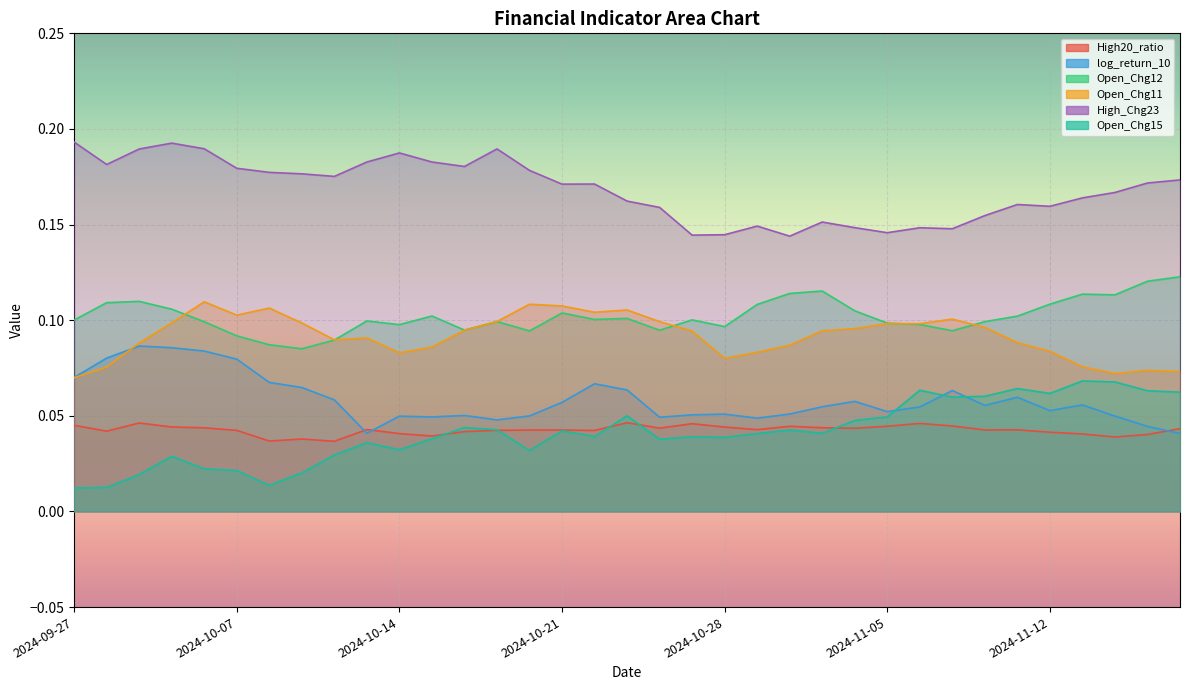

Which category has the lowest value across all series?

2024-09-27